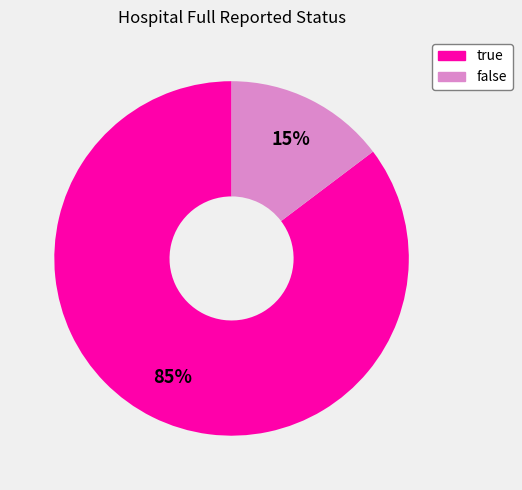

Count the number of slices in the pie.

2